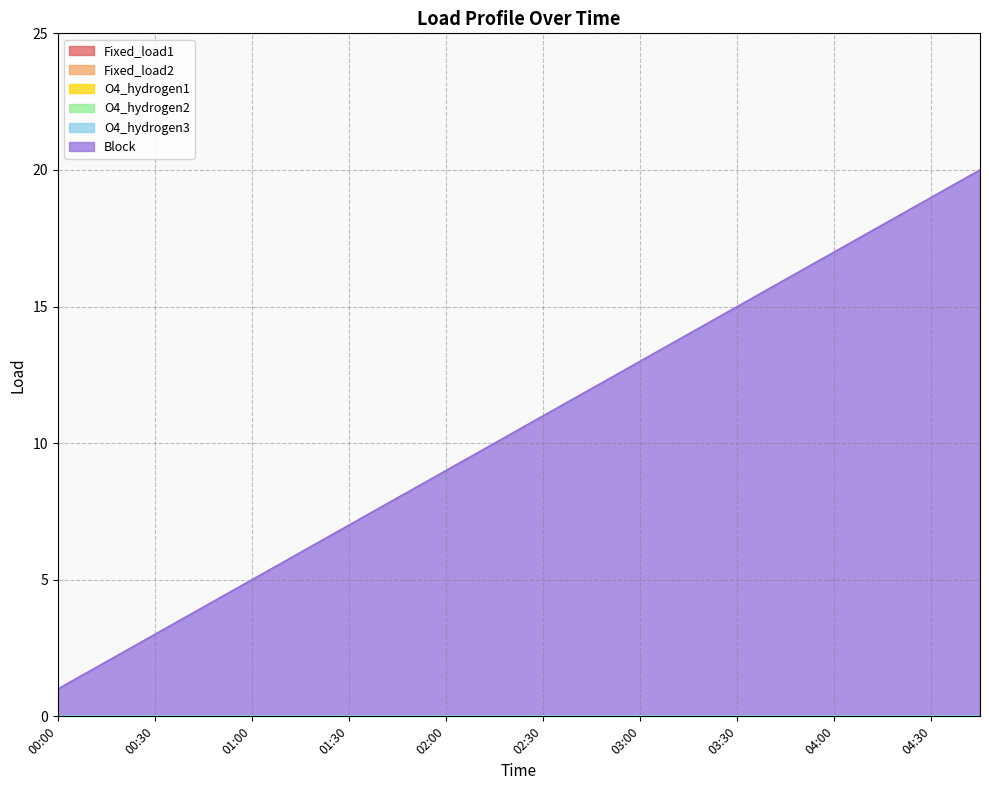

True or false: O4_hydrogen2 and Fixed_load2 intersect in this chart.

False